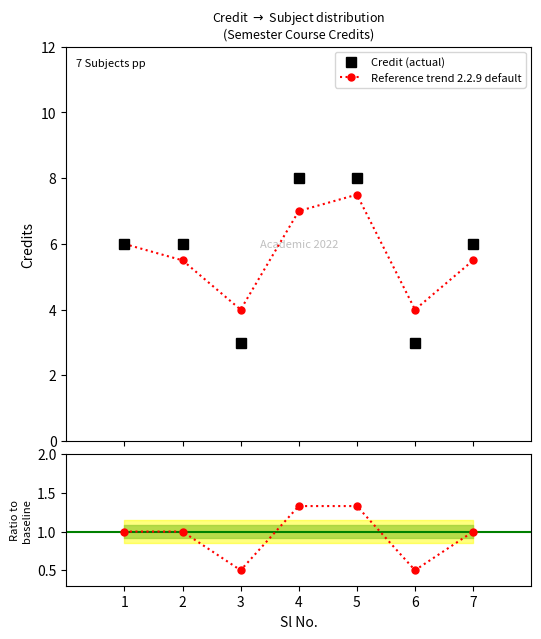

Is it true that Reference trend 2.2.9 default equals 7.5 at 7?

False